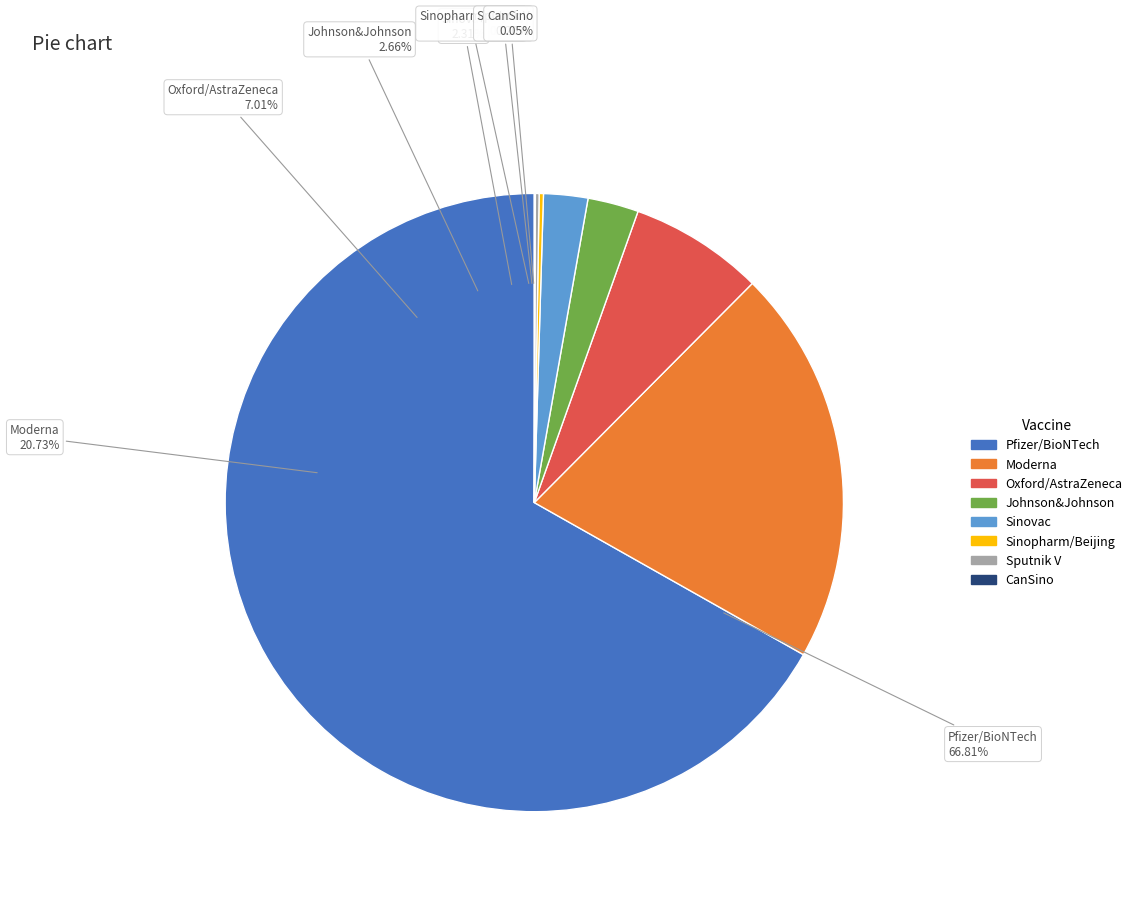

Do Sinopharm/Beijing and Pfizer/BioNTech together represent more than half of the pie?

Yes